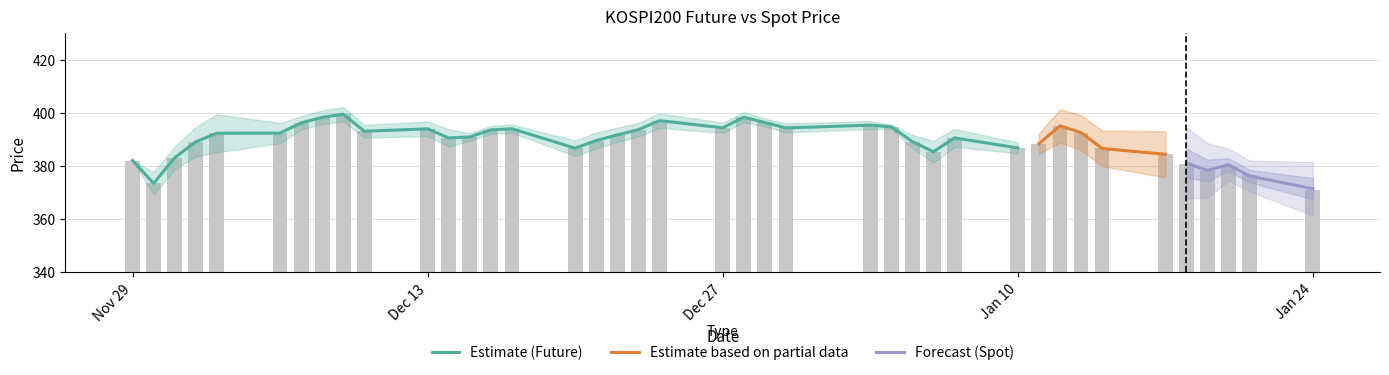

What is the change in value from 2021-11-29 to 2022-01-12?

+13.1